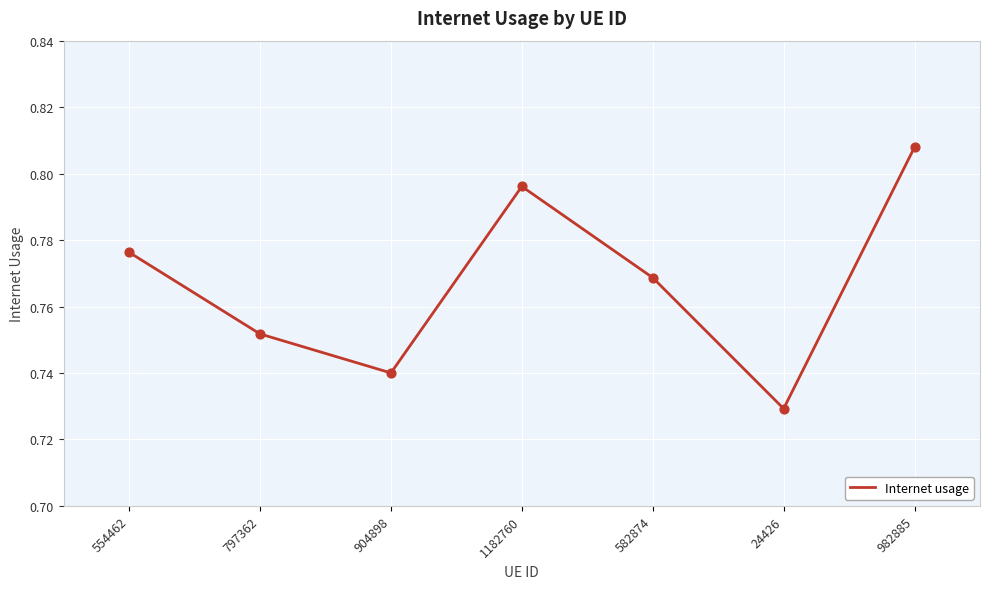

What is the change in value from 1182760 to 24426?

-0.1